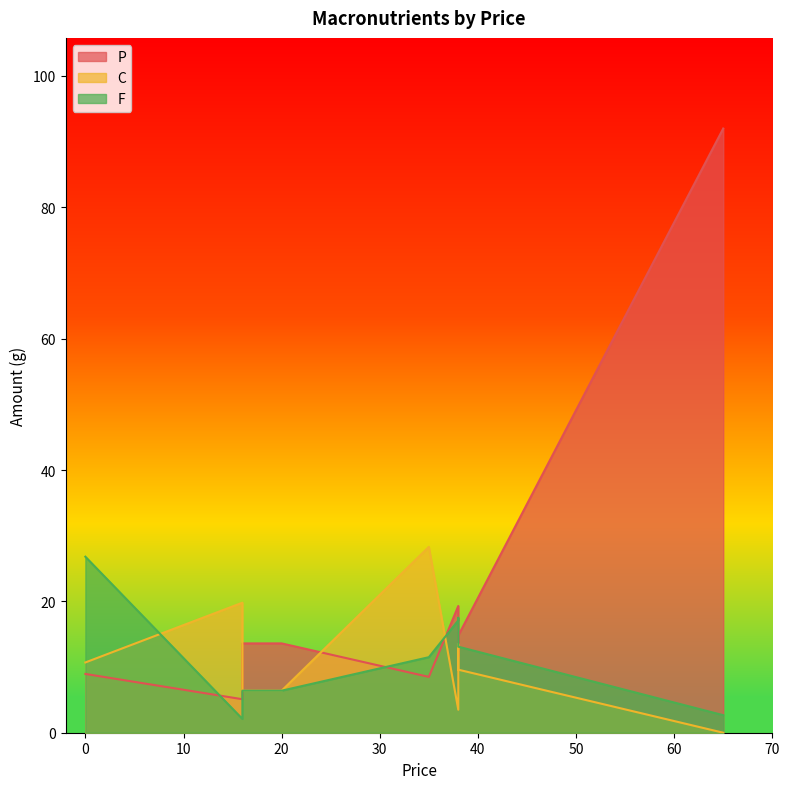

Where does the P series first go above 13?

16